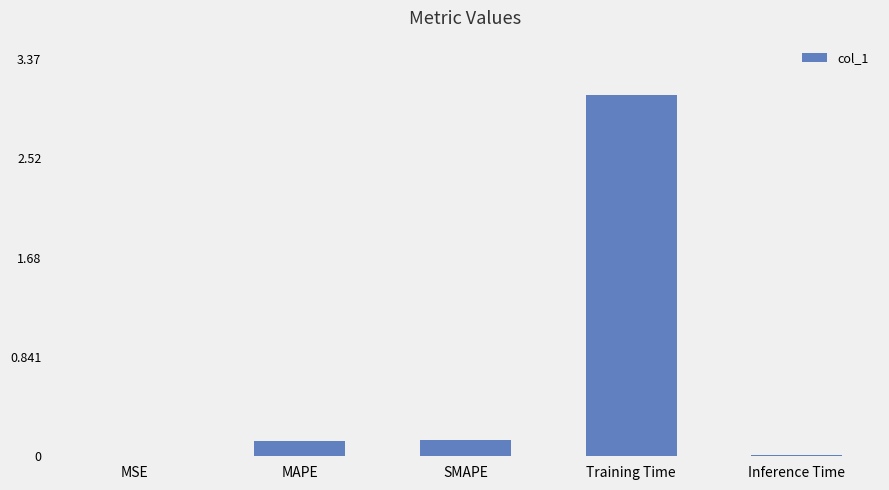

The value at MSE is 0.0. True or false?

True